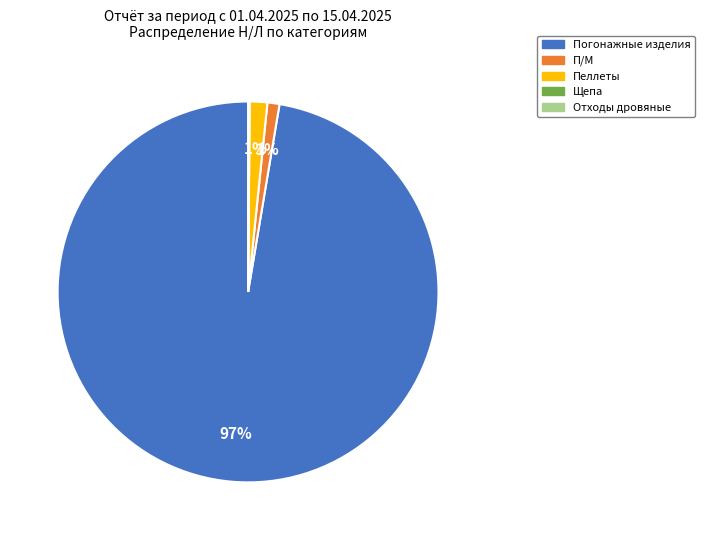

To the nearest percent, what is the average slice percentage?

20%